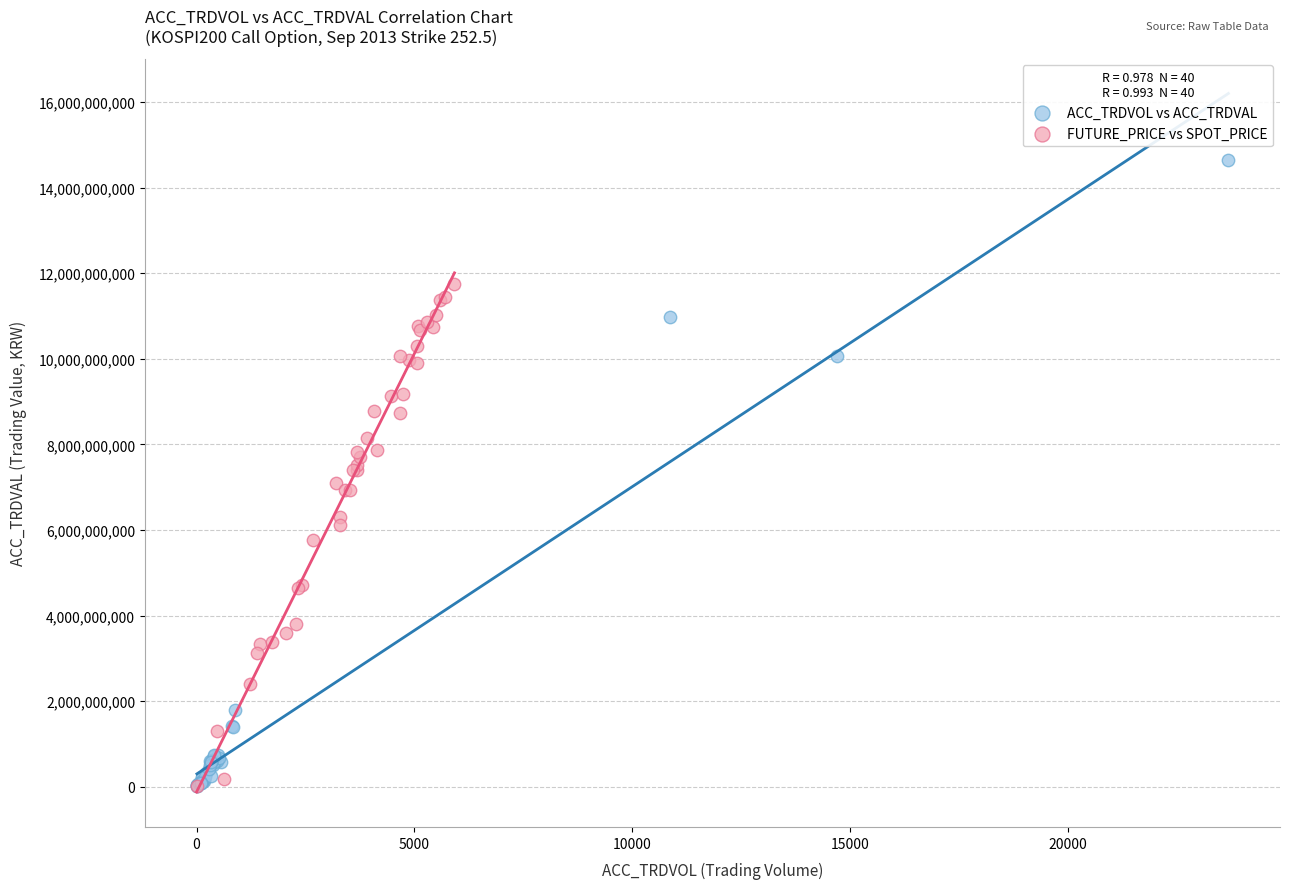

Which series reaches the maximum Y coordinate?

ACC_TRDVOL vs ACC_TRDVAL